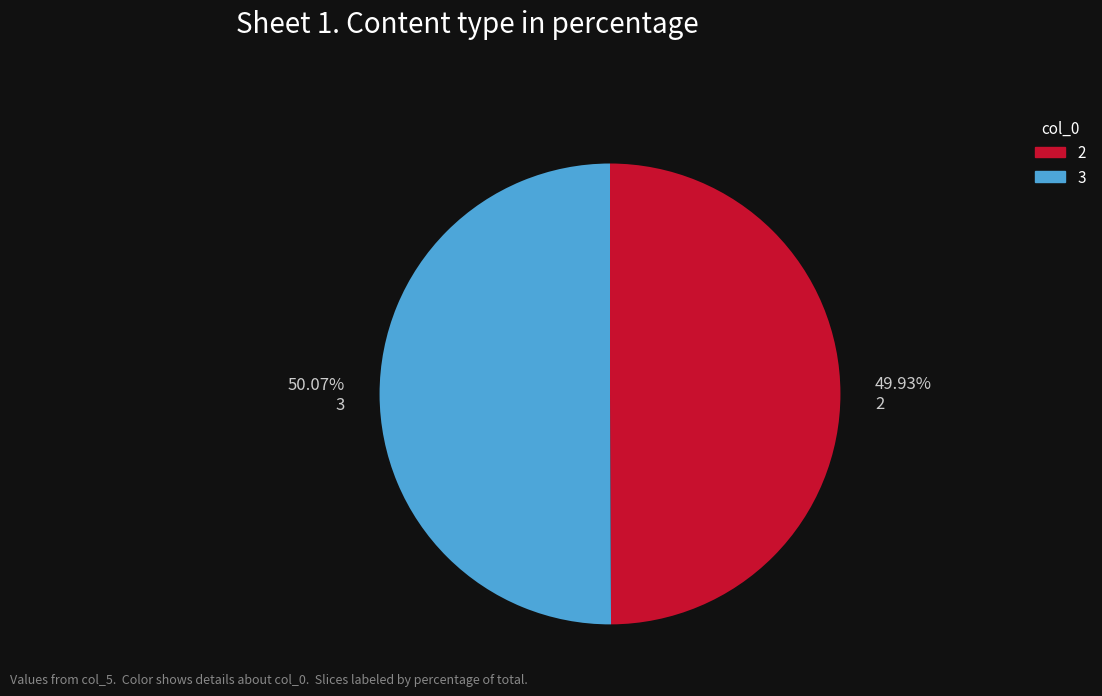

Approximately how many times larger is the value at 2 compared to 3?

1.0